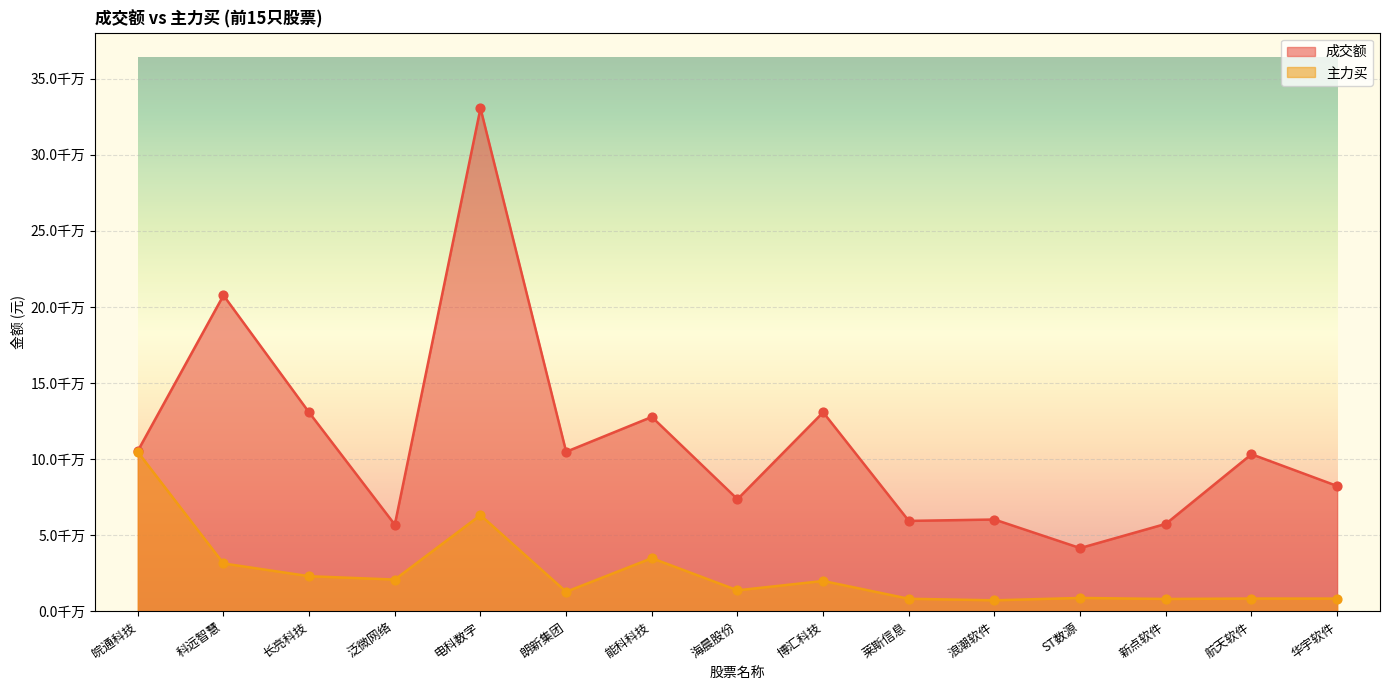

At which category is the sum across all series the highest?

电科数字